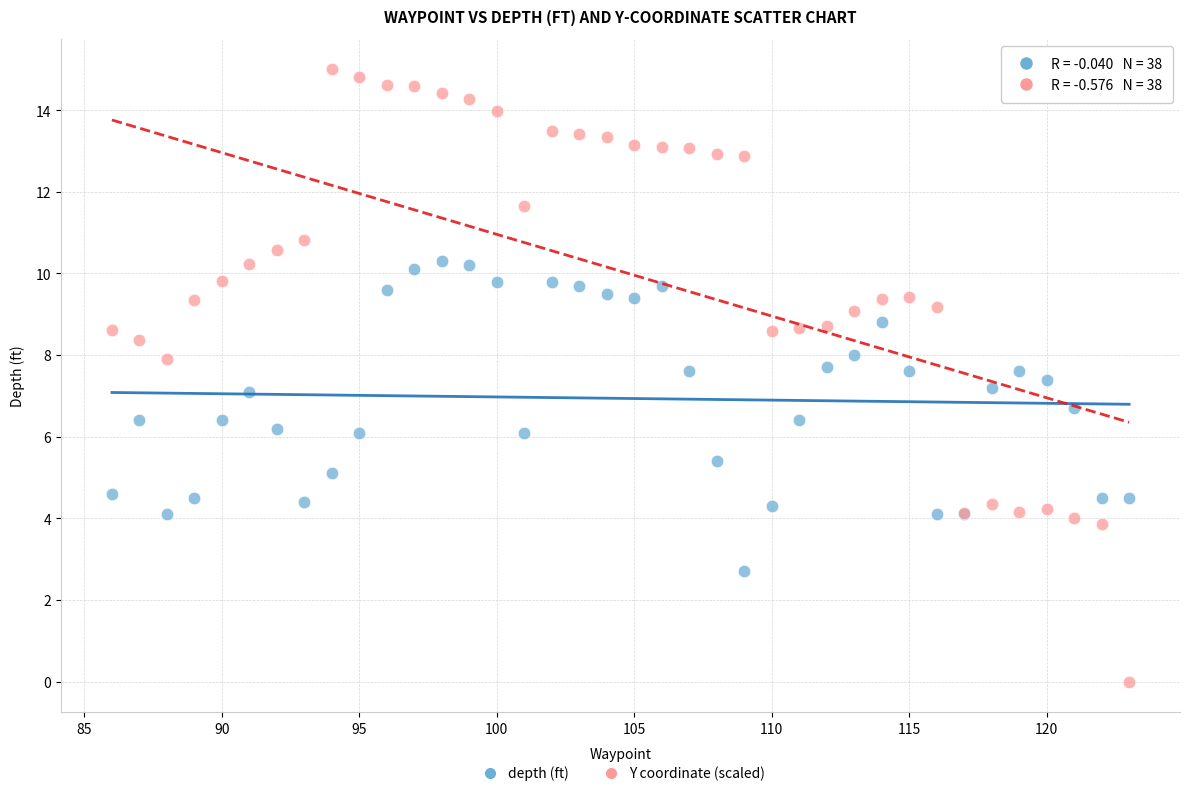

Which series contains the highest Y value?

Y coordinate (scaled)